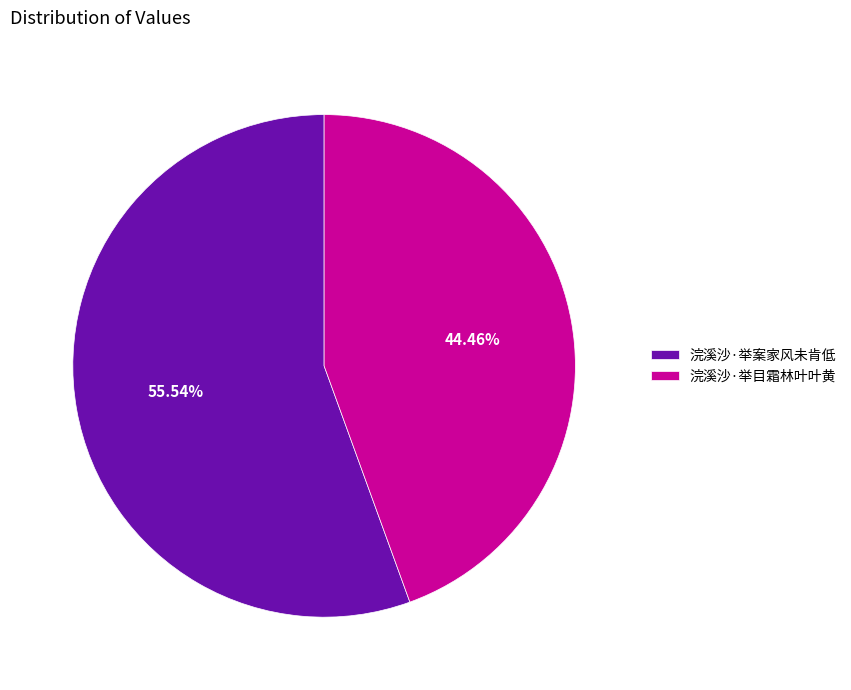

Count the number of slices in the pie.

2